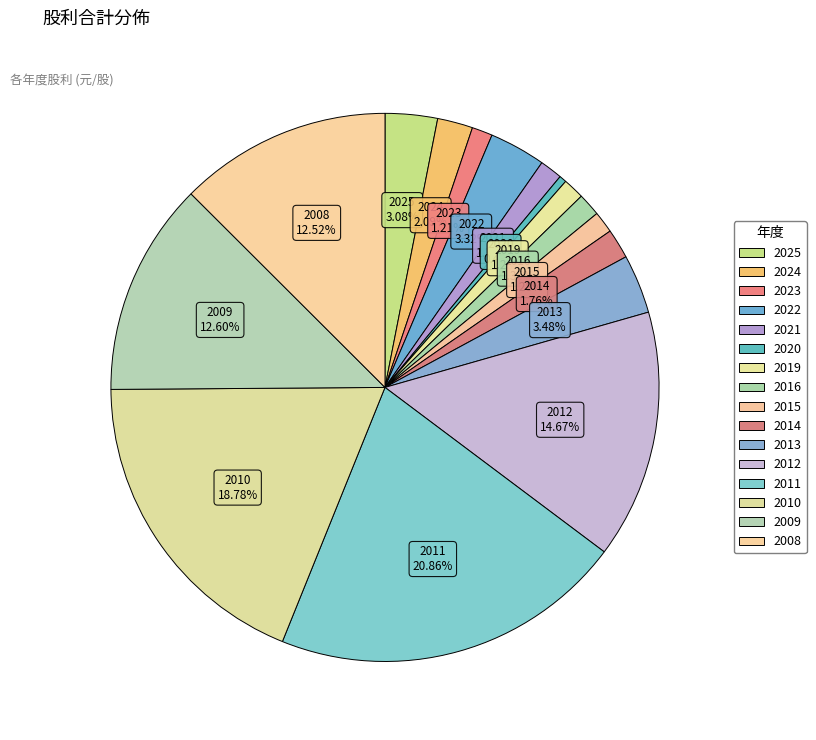

How many segments does this pie chart have?

16